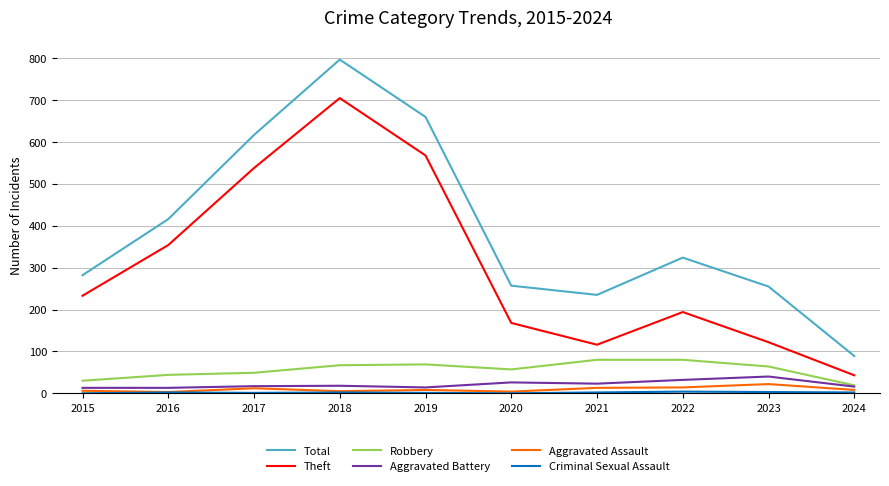

Is it true that Aggravated Assault equals 6 at 2015?

True